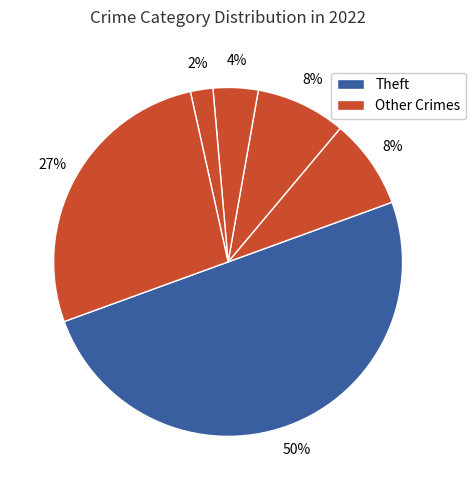

How many slices are in this pie chart?

6